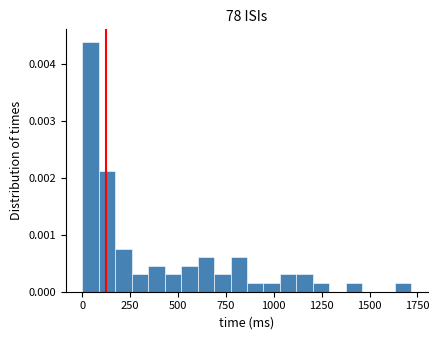

Around what value on the x-axis is the tallest bar? Give the approximate position of its centre, as read against the axis.

50